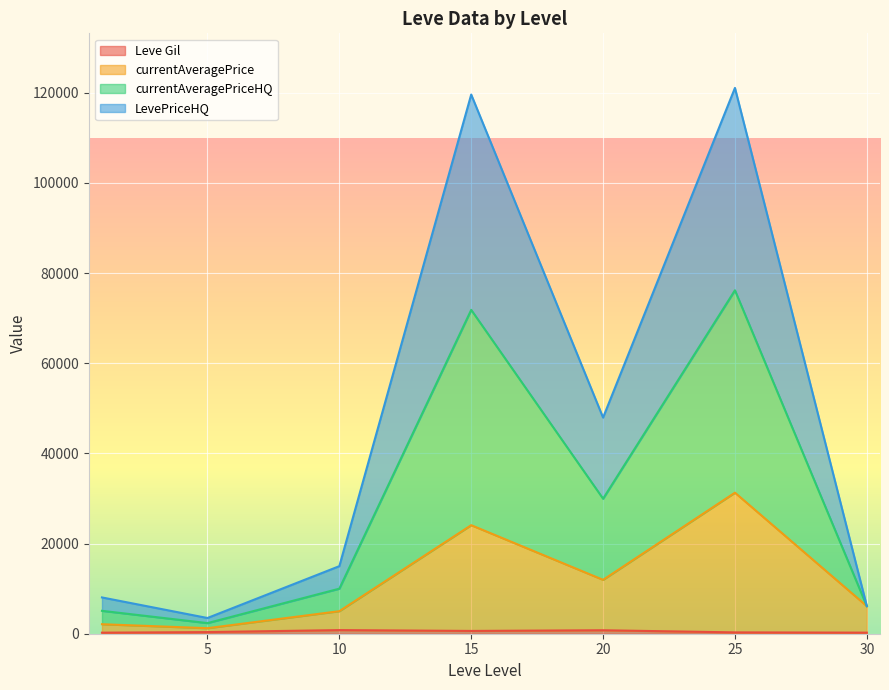

True or false: LevePriceHQ has a value of -83317 at 5.

False